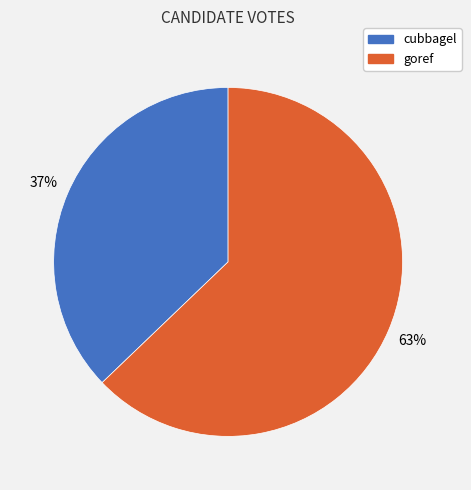

Between goref and cubbagel, which is larger?

goref